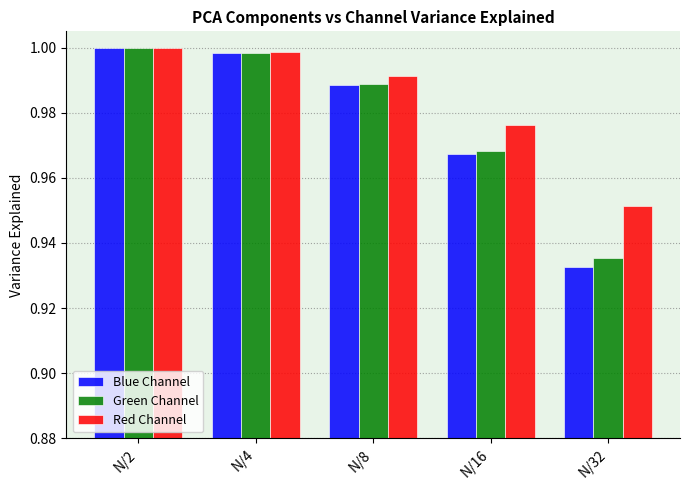

At which category does the chart reach its minimum across all series?

N/32